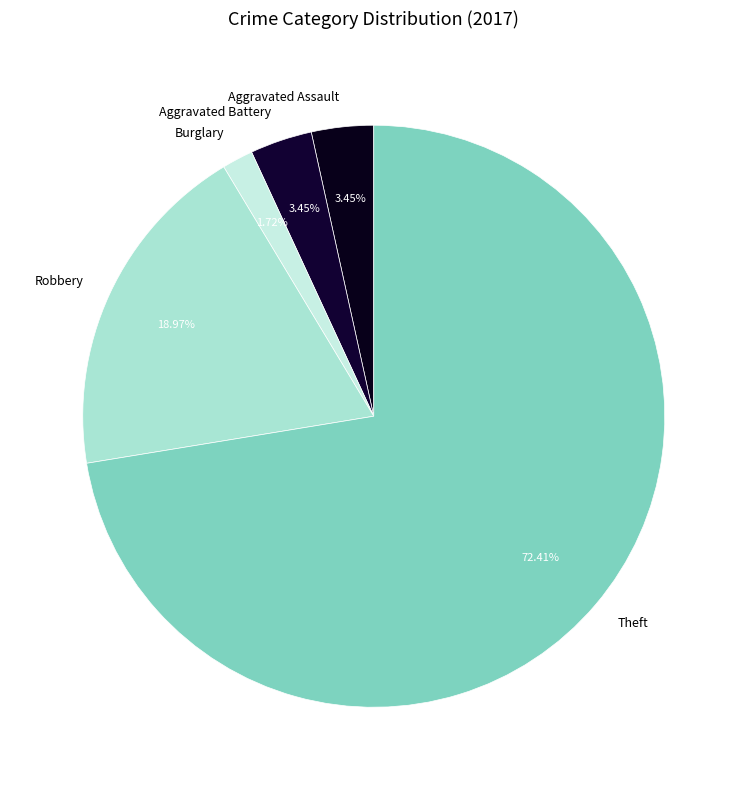

Do Burglary and Theft together represent more than half of the pie?

Yes